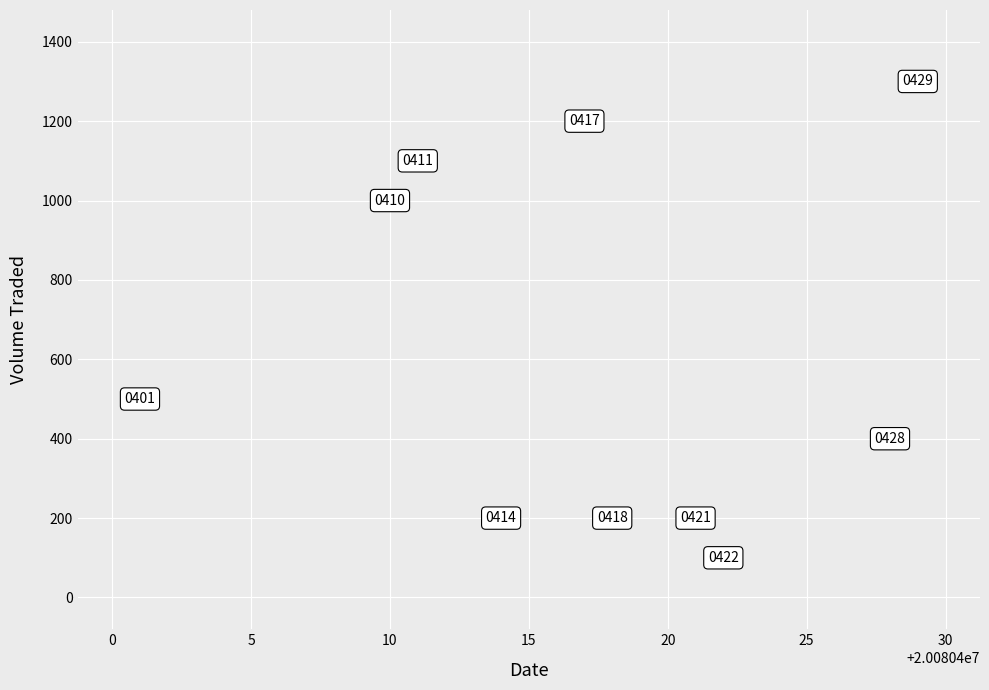

What Y value in the scatter plot is closest to 700?

500